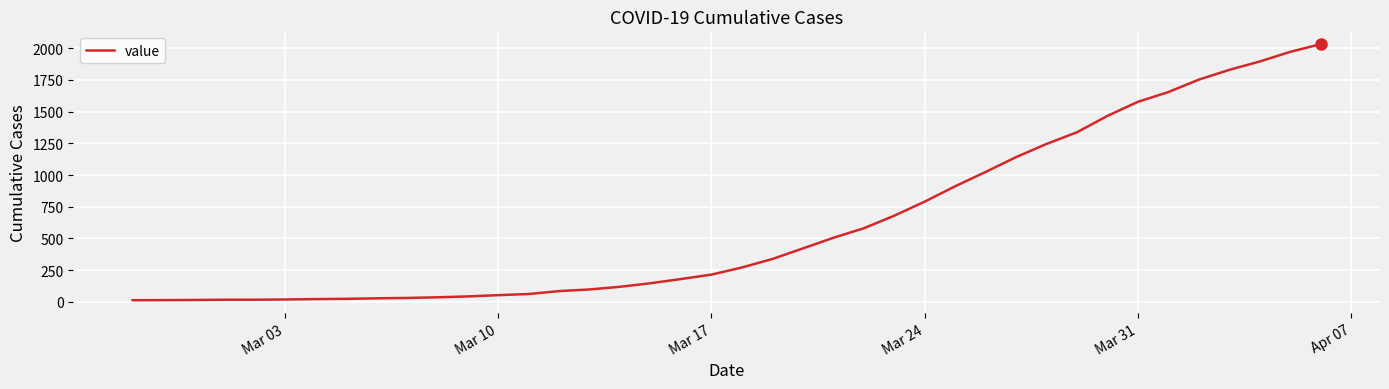

What is the greatest value displayed?

2032